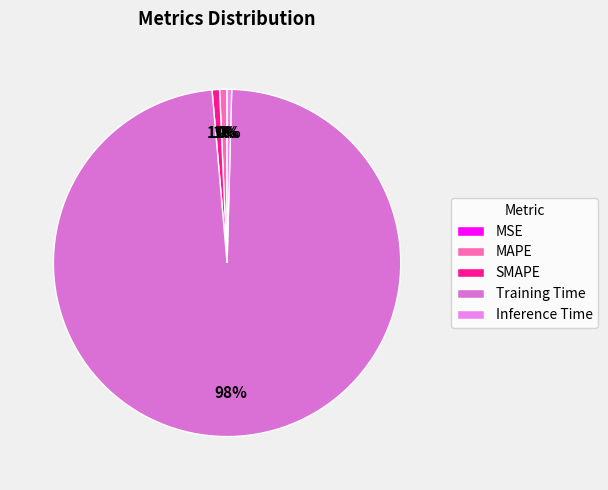

Is it true that MAPE is 11% of the pie?

False